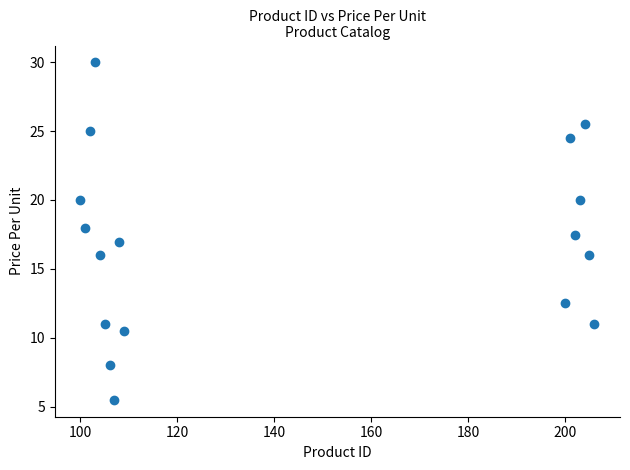

What is the range of Y values (max minus min)?

24.5